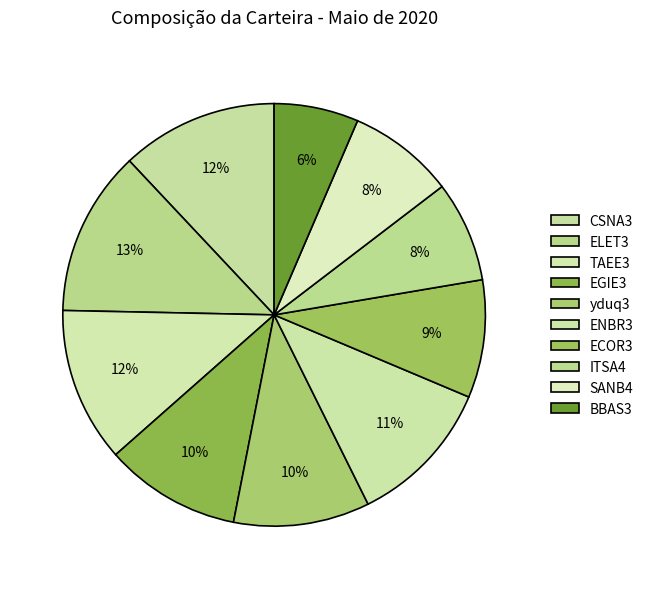

Does ENBR3 represent more than half of the total?

No